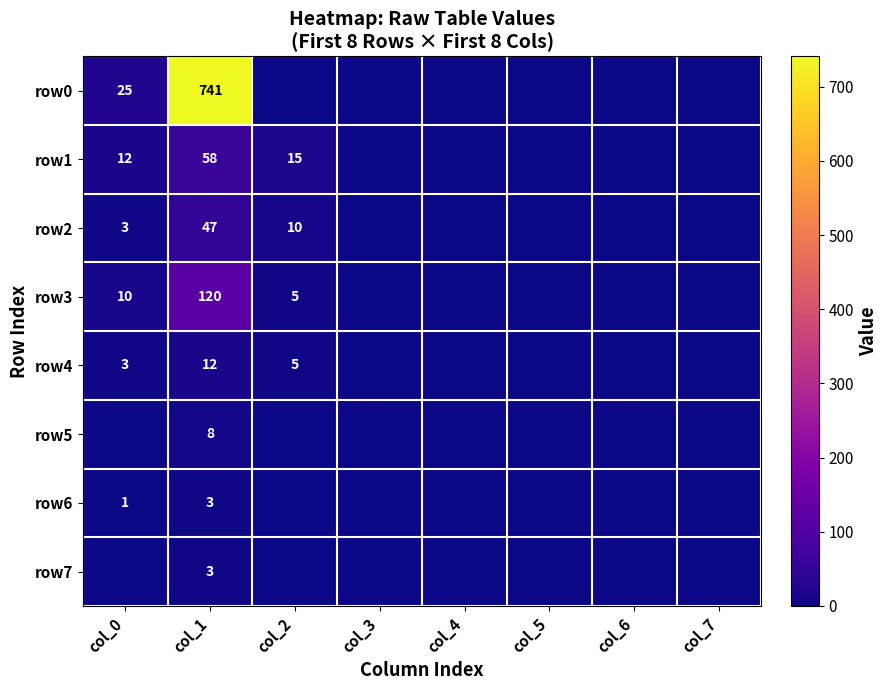

The row5 series shows 2 at col_1. True or false?

False